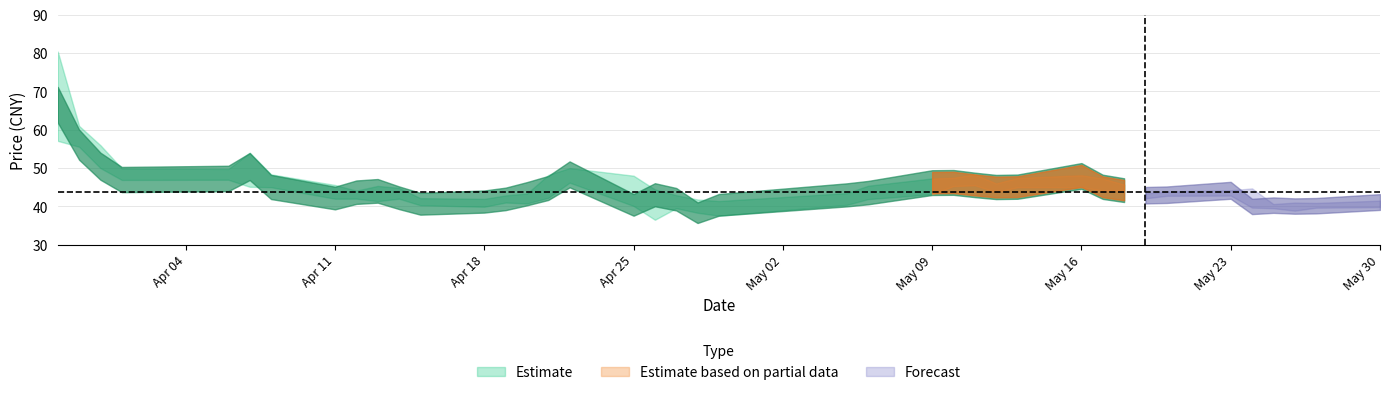

True or false: open and close cross at least once.

True